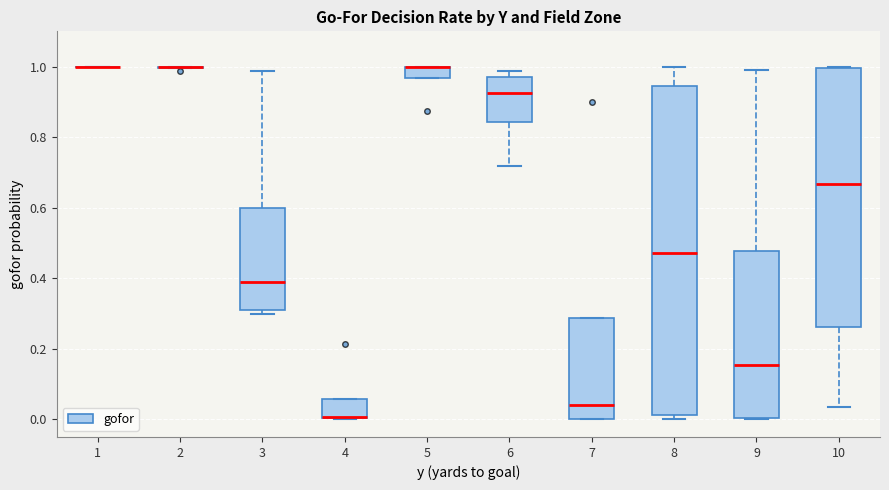

Which box is the tallest, from its lower edge to its upper edge?

8